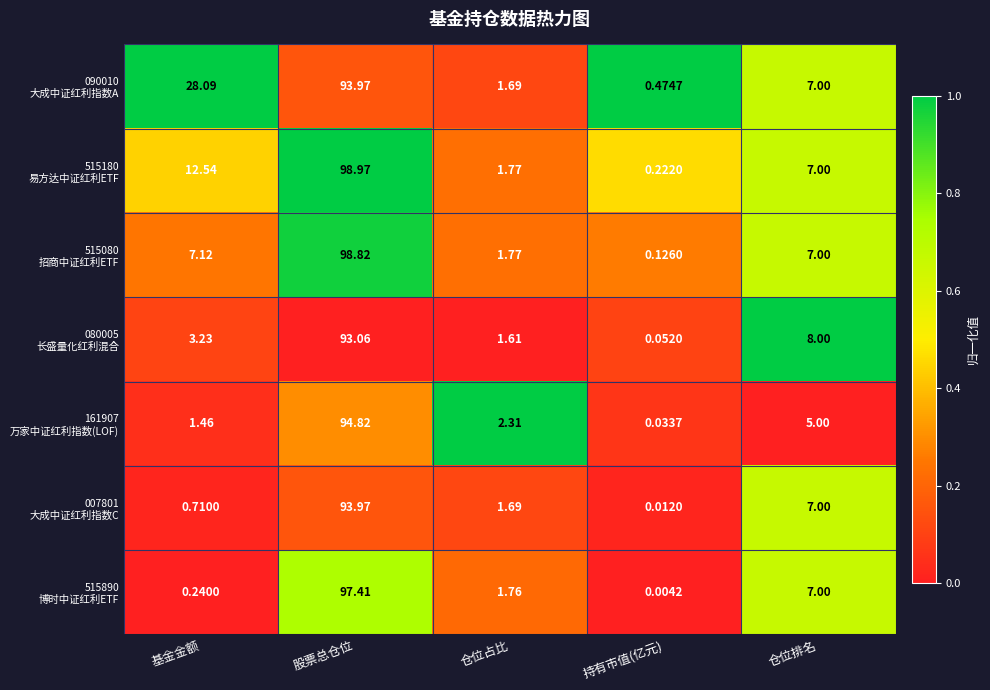

What is the total value across all series at 基金金额?

53.4